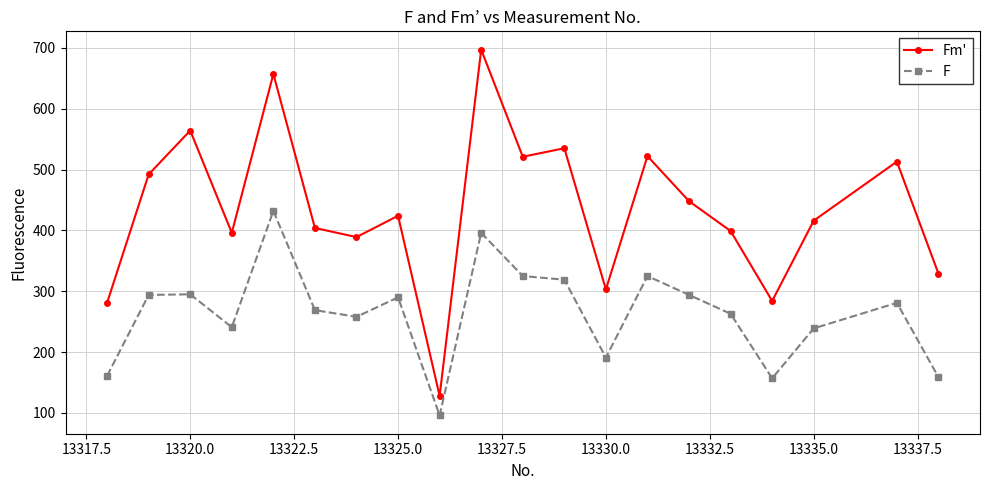

List the series in order of their overall mean, highest first.

Fm', F